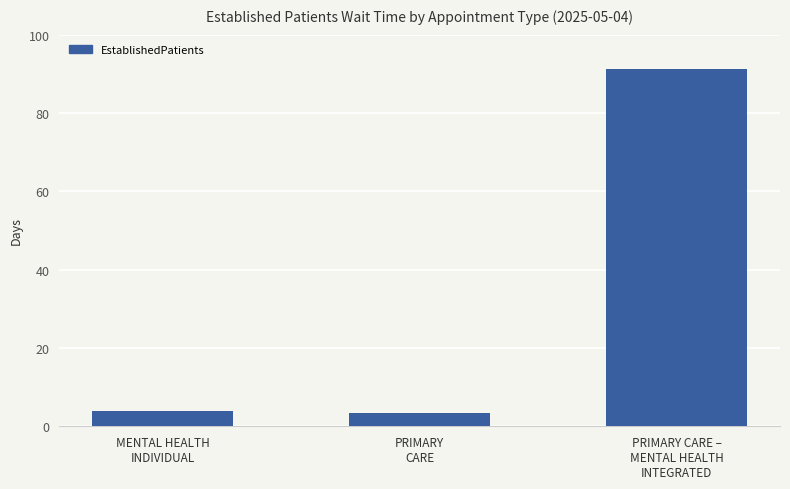

Reading left to right, transcribe all the data shown in this chart.

3.8	3.3	91.3